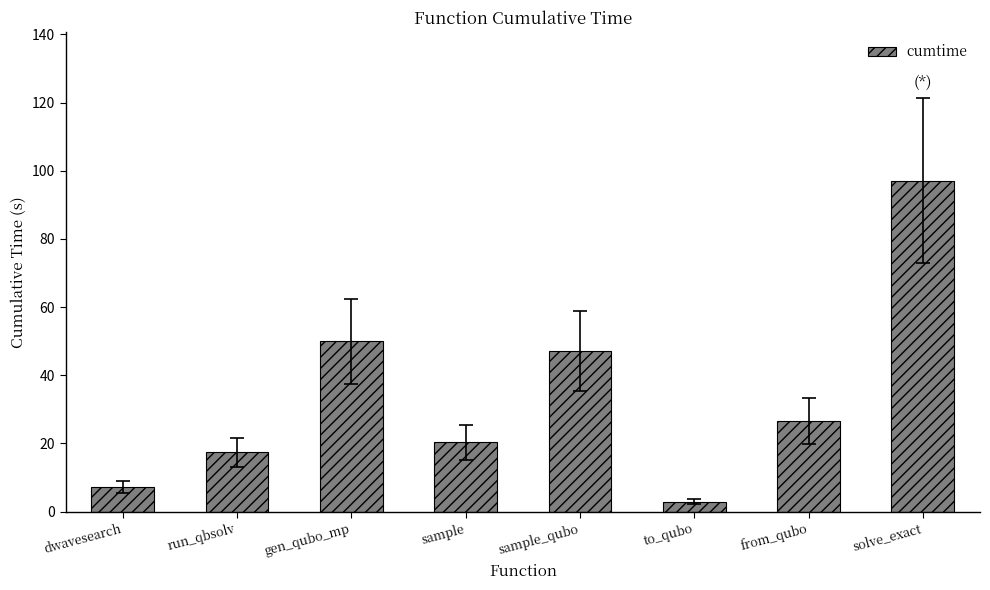

The chart shows a value of 10.1 at run_qbsolv. True or false?

False